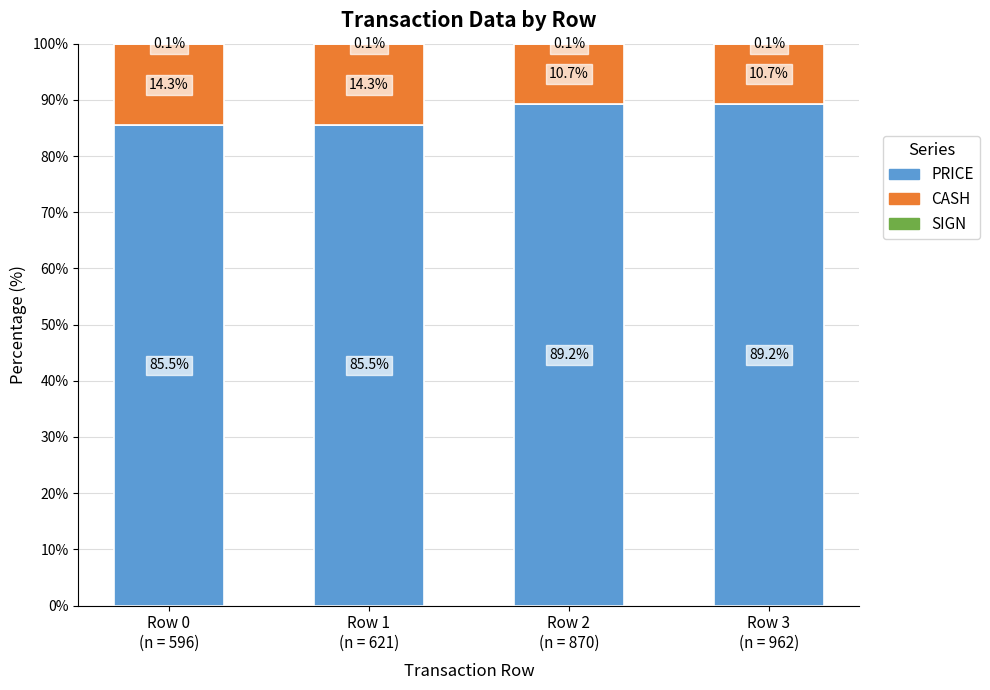

Are the bars horizontal?

No